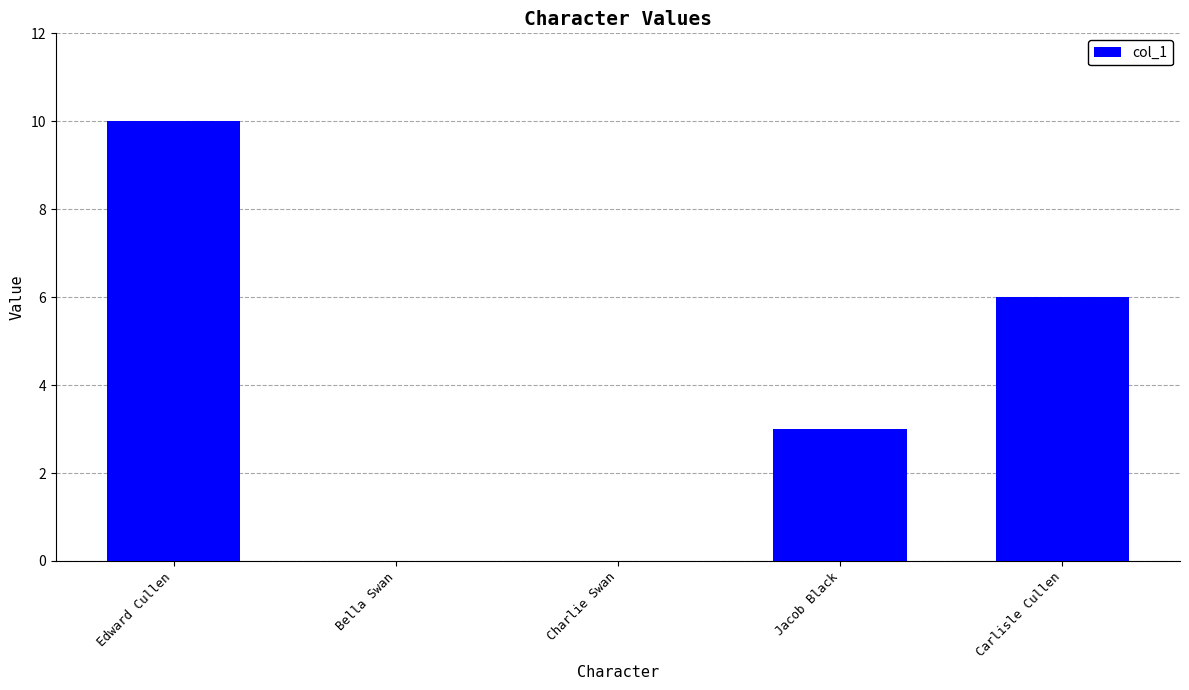

What is the ratio of the value at Edward Cullen to the value at Carlisle Cullen?

1.7